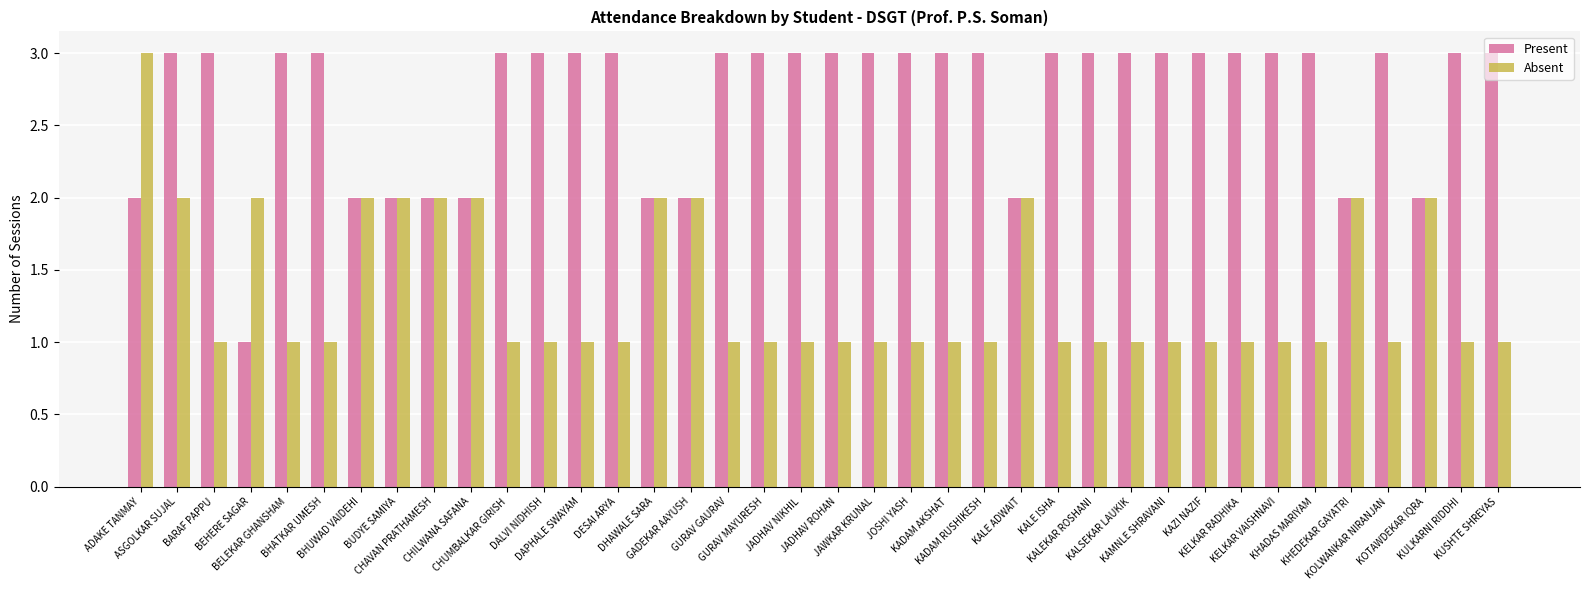

What is the maximum value shown in the chart?

3